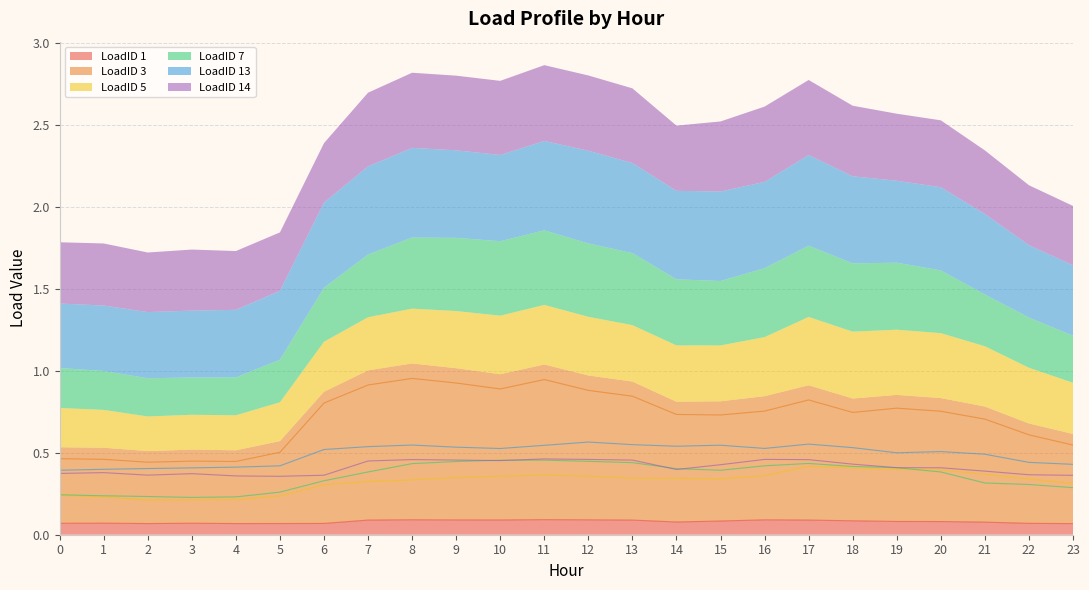

What is the minimum value shown in the chart?

0.1